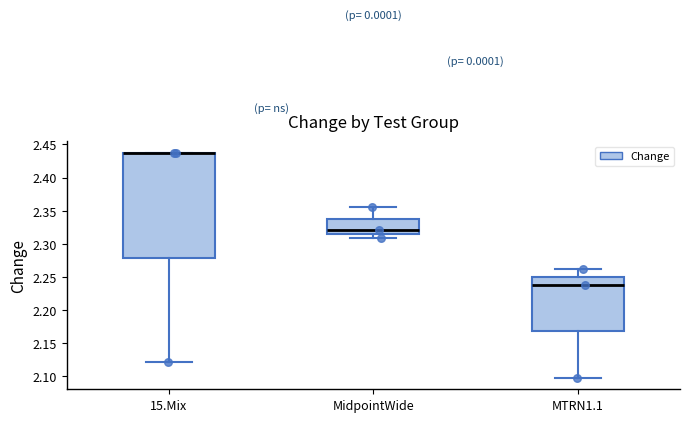

Reading left to right, transcribe this box plot: for each box, give where its median line is, the range the box spans, and where its two whiskers end, as read against the y-axis. The values are not printed on the chart, so give them approximately, as read against the axis.

15.Mix: median 2.440 (drawn on the box's upper edge), box 2.280 to 2.440, whiskers 2.120 to 2.440
MidpointWide: median 2.320, box 2.315 to 2.340, whiskers 2.310 to 2.355
MTRN1.1: median 2.240, box 2.170 to 2.250, whiskers 2.100 to 2.260